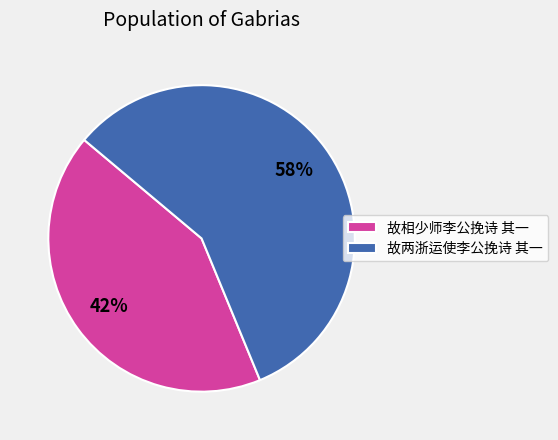

Is it true that 故相少师李公挽诗 其一 is 37% of the pie?

False